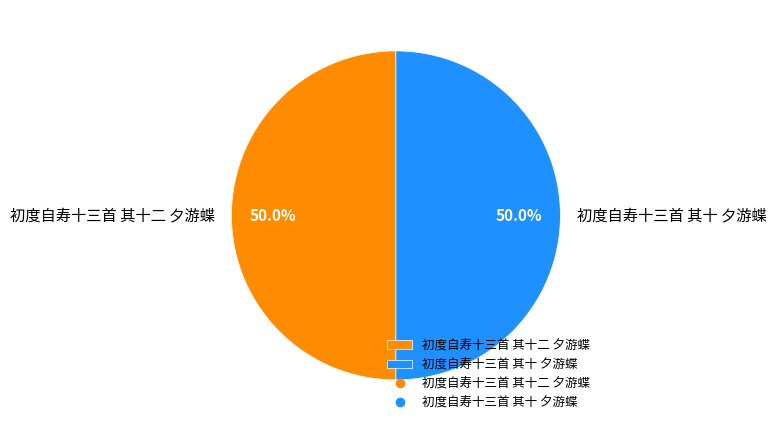

What is the total percentage of 初度自寿十三首 其十二 夕游蝶 and 初度自寿十三首 其十 夕游蝶?

100.0%